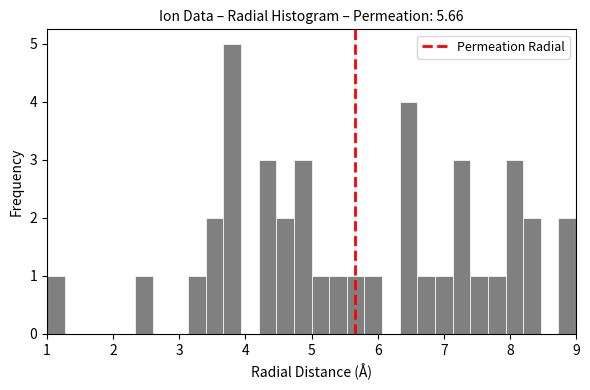

Around what value on the x-axis is the tallest bar? Give the approximate position of its centre, as read against the axis.

3.8